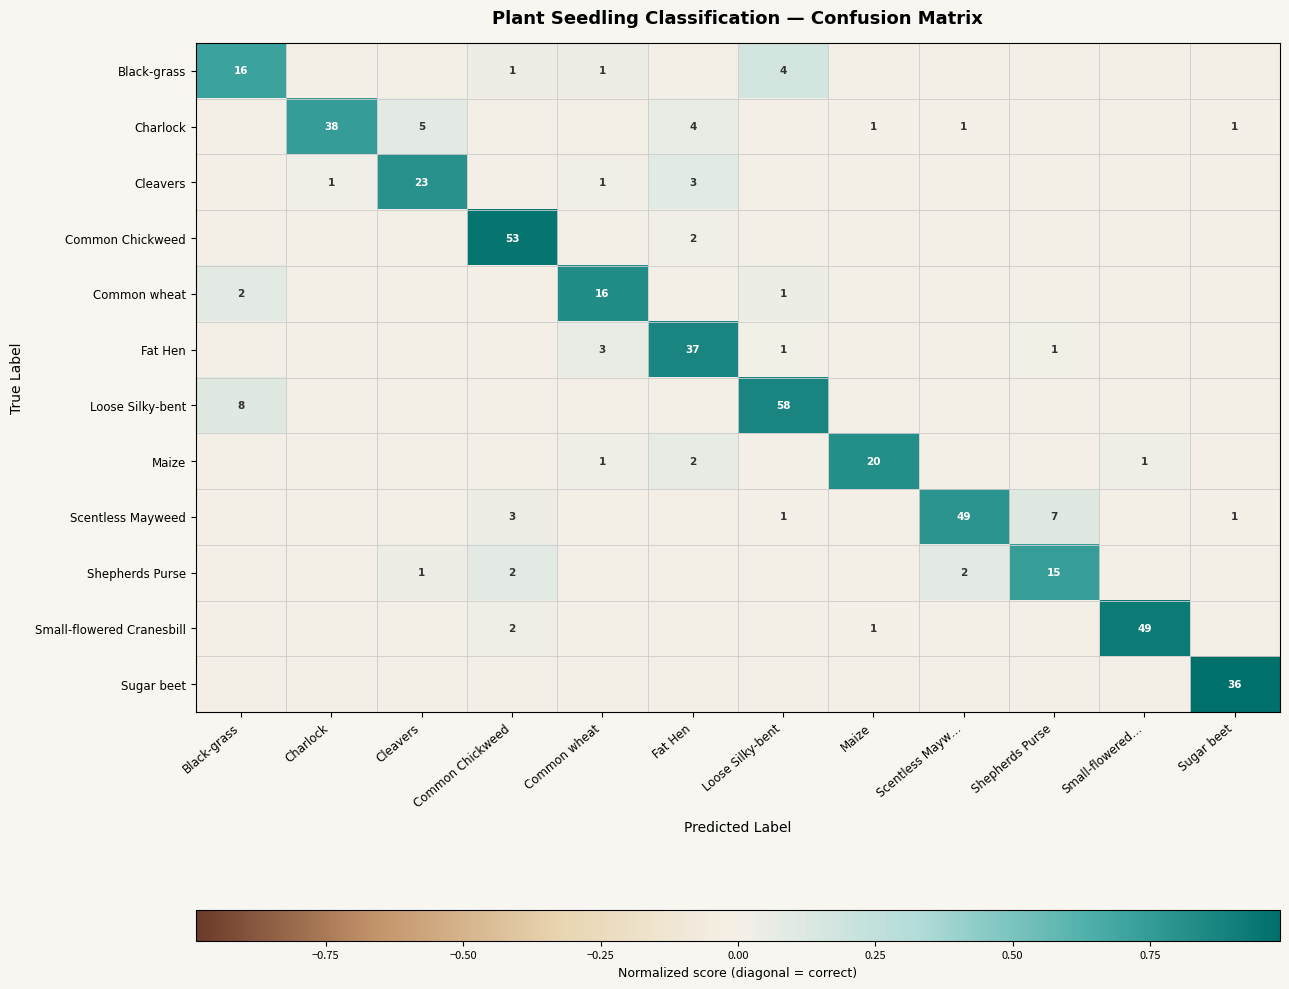

Is it true that Maize equals 0.4 at Maize?

False